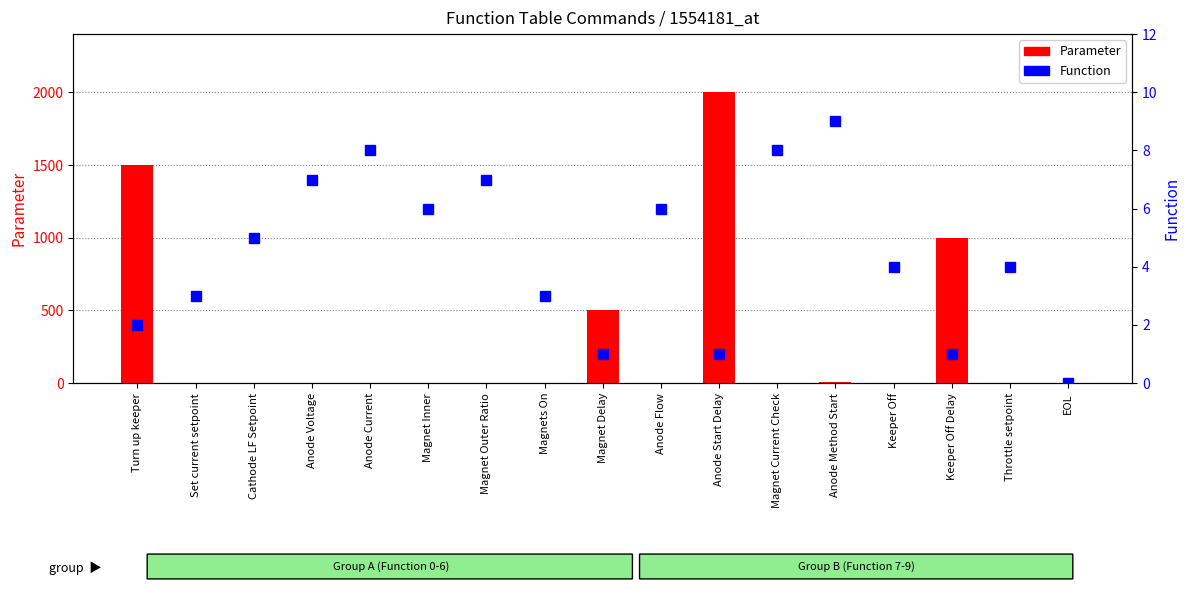

What is the difference between the Function values at Set current setpoint and Anode Method Start?

6